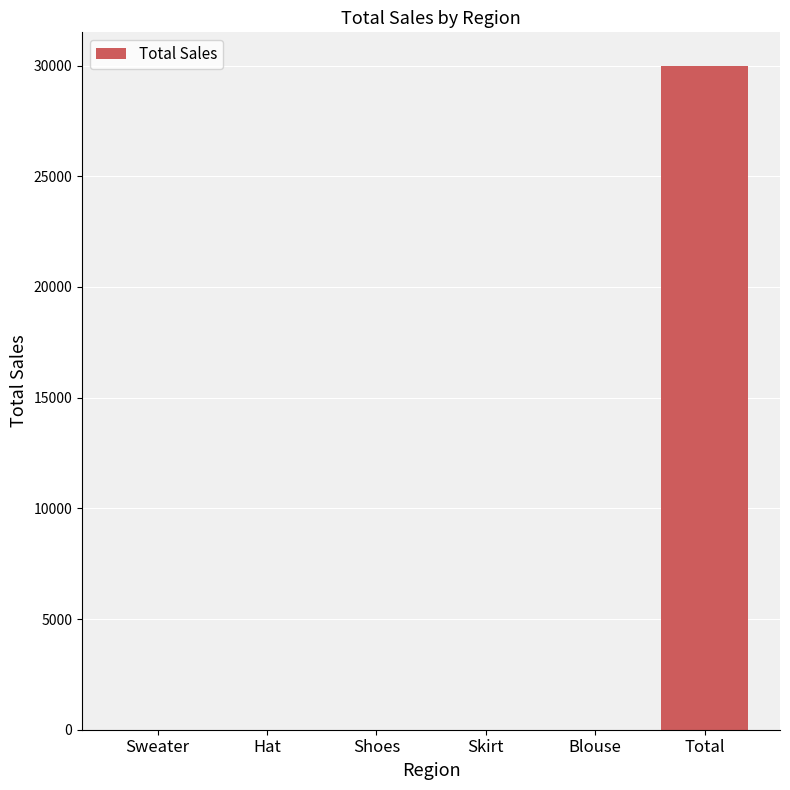

The chart shows a value of 19151 at Shoes. True or false?

False